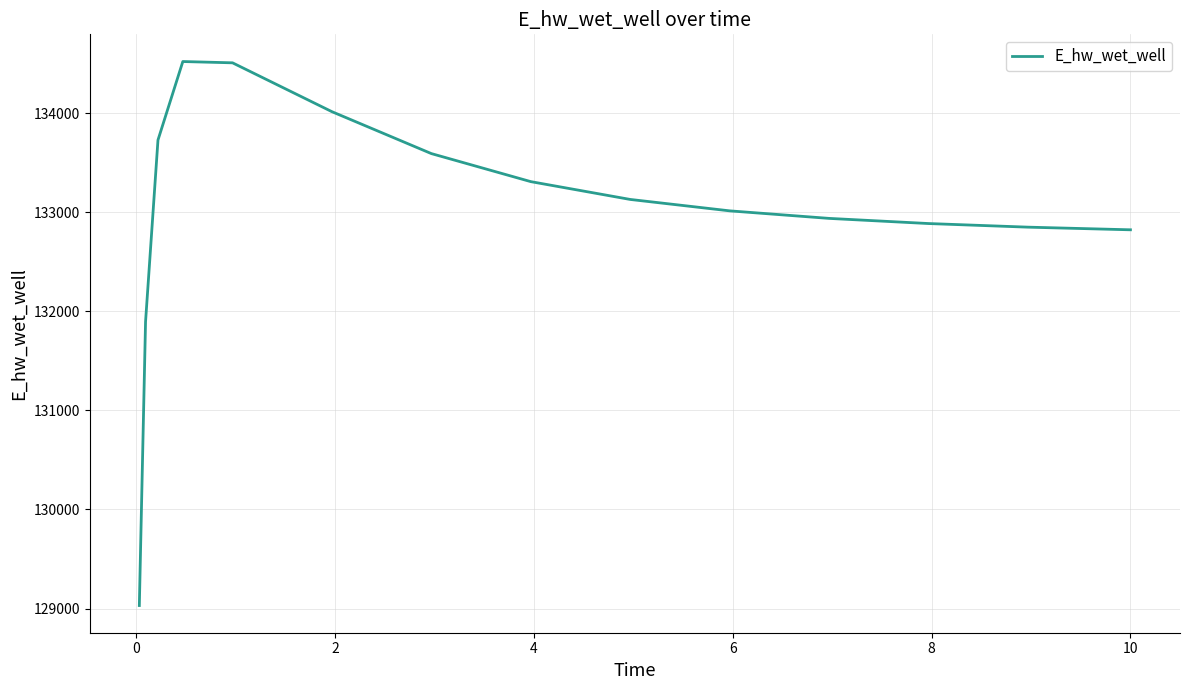

What is the minimum value shown in the chart?

129030.4